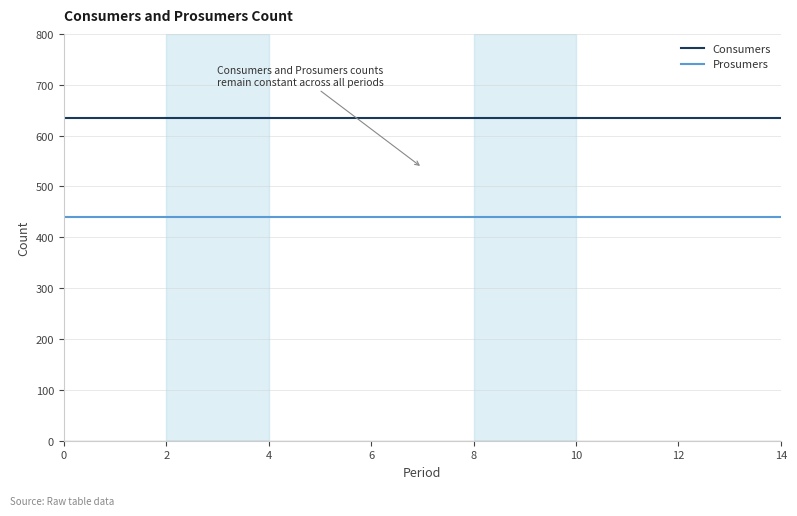

True or false: Prosumers and Consumers intersect in this chart.

False